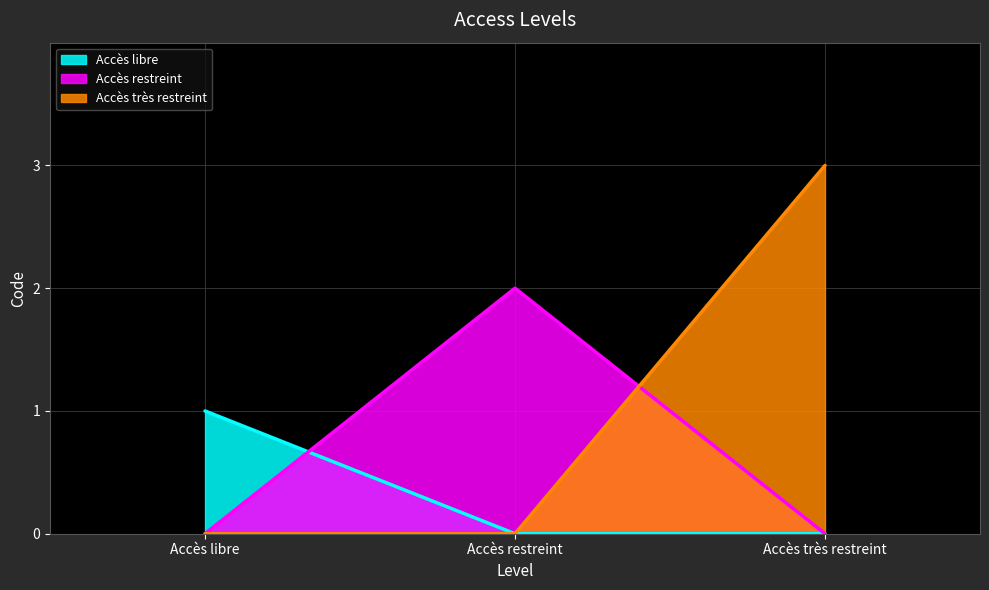

Which series has the largest range (max minus min)?

Accès très restreint